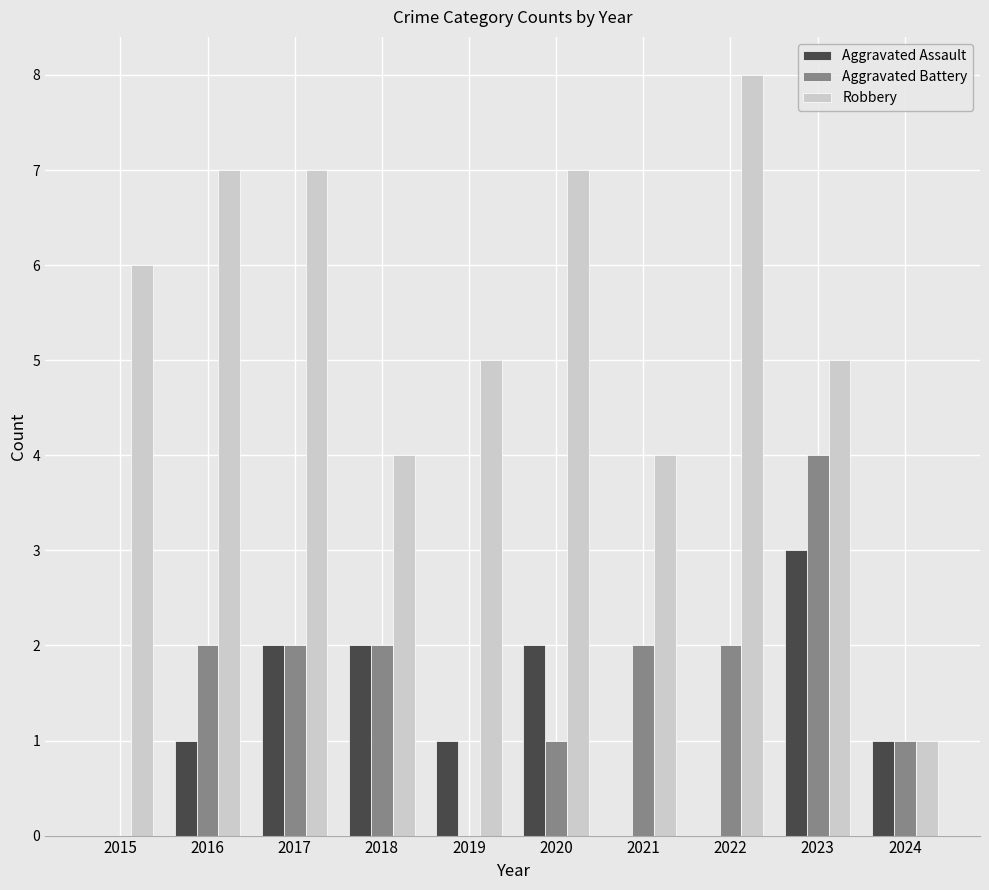

Which series changed the most between 2020 and 2022?

Aggravated Assault